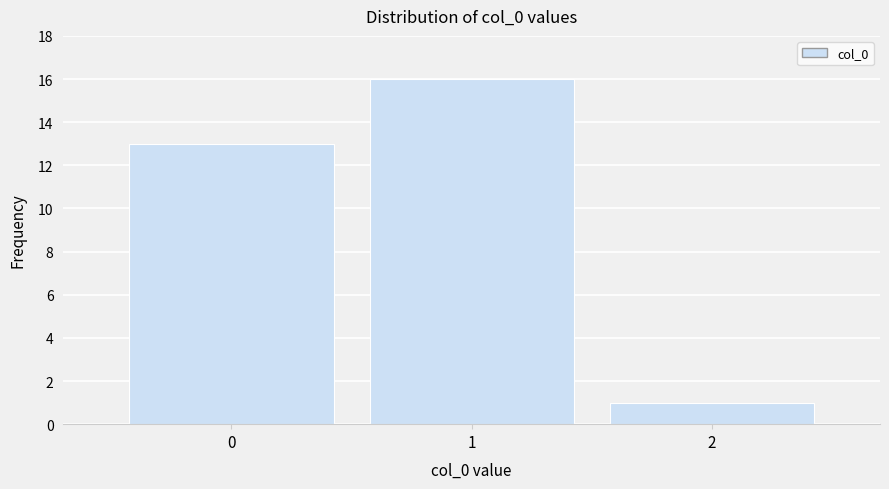

Reading right to left, what are all the values shown in this chart?

1	16	13